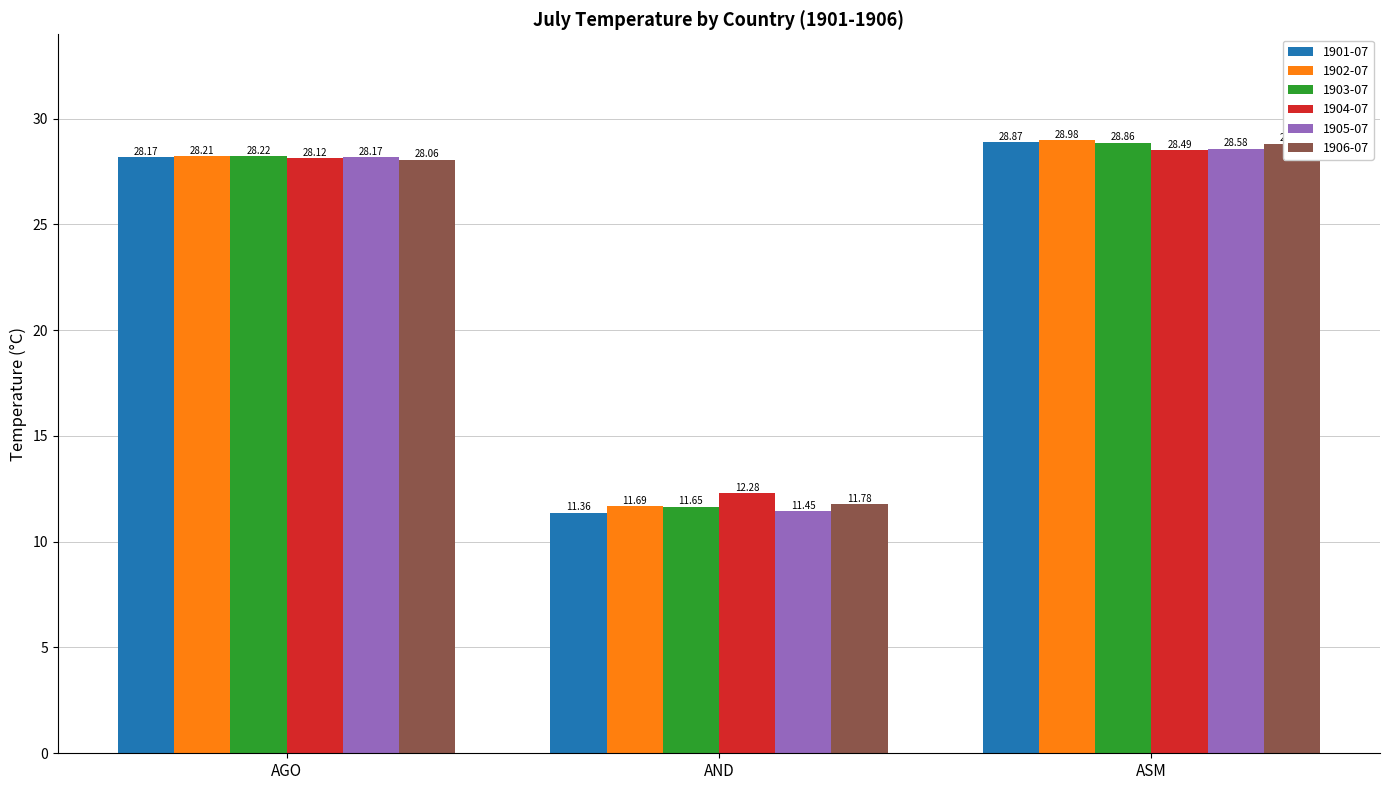

Where is 1904-07 nearest to the value 20?

AND